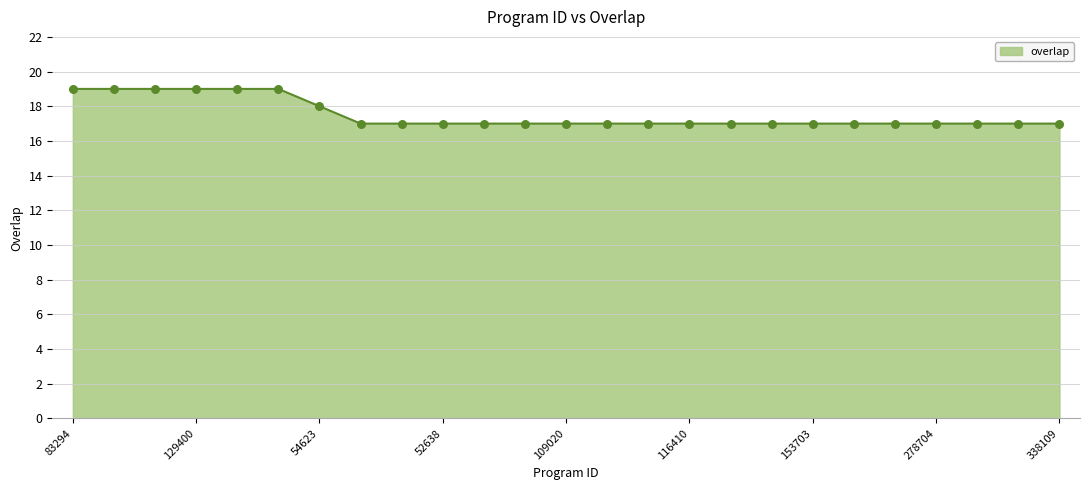

What is the maximum value shown in the chart?

19